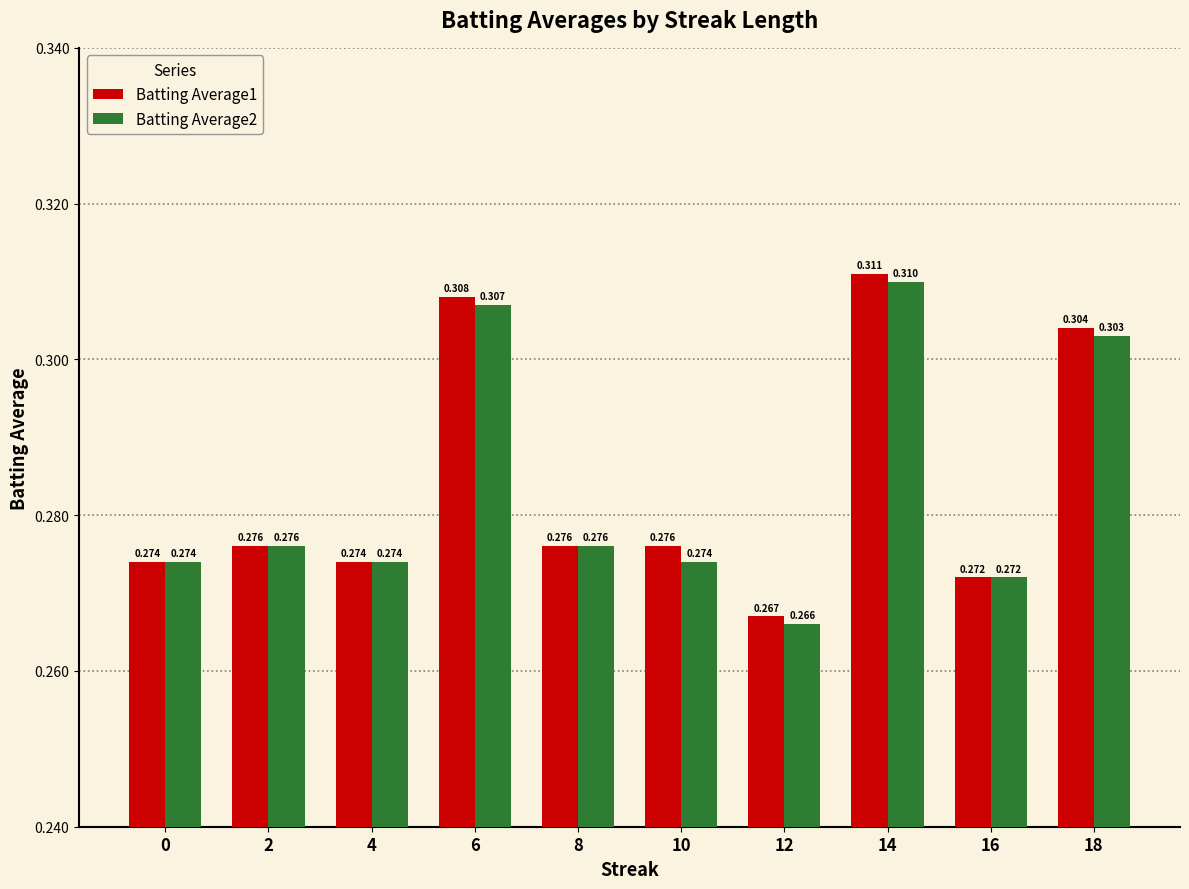

Is the value of Batting Average1 at 14 greater than the value of Batting Average2 at 4?

Yes